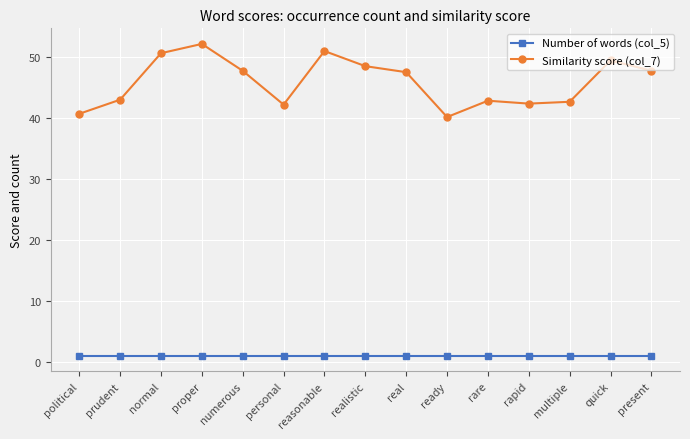

List the series in order of their peak value, lowest first.

Number of words (col_5), Similarity score (col_7)